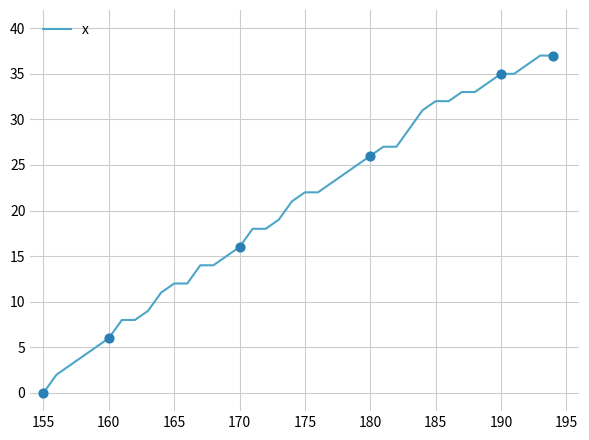

What is the difference between the maximum and minimum values?

37